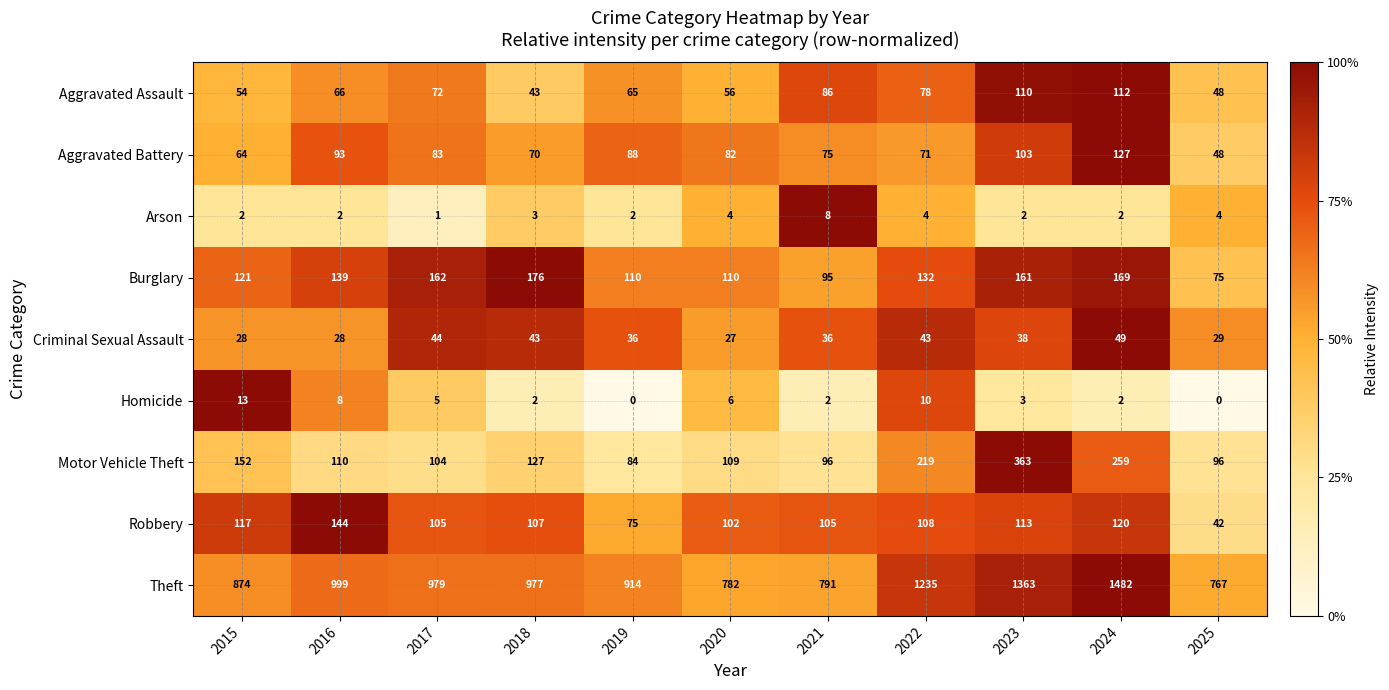

What is the average value of the Arson series?

3